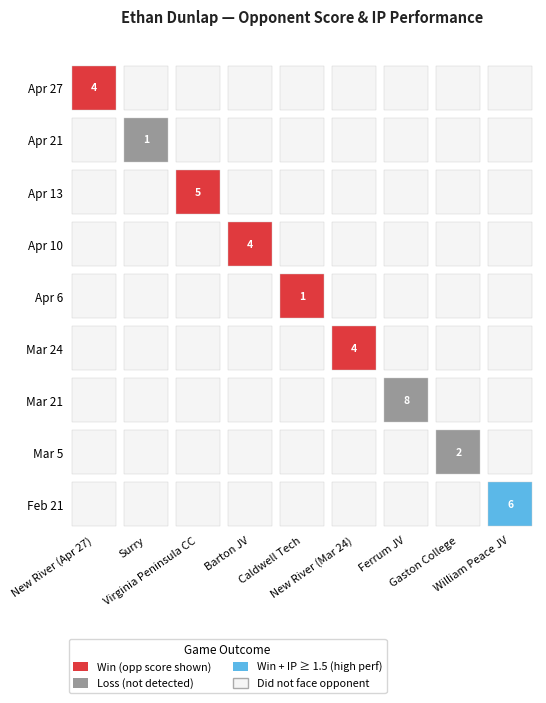

At 5, list the series in order from largest to smallest.

New River (Mar 24), New River (Apr 27), Surry, Virginia Peninsula CC, Barton JV, Caldwell Tech, Ferrum JV, Gaston College, William Peace JV